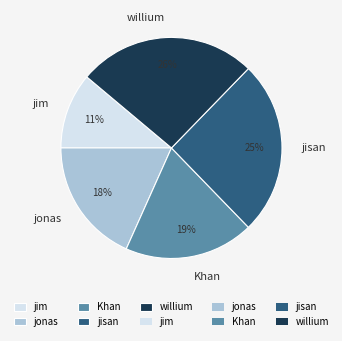

Does any single category account for the majority?

No